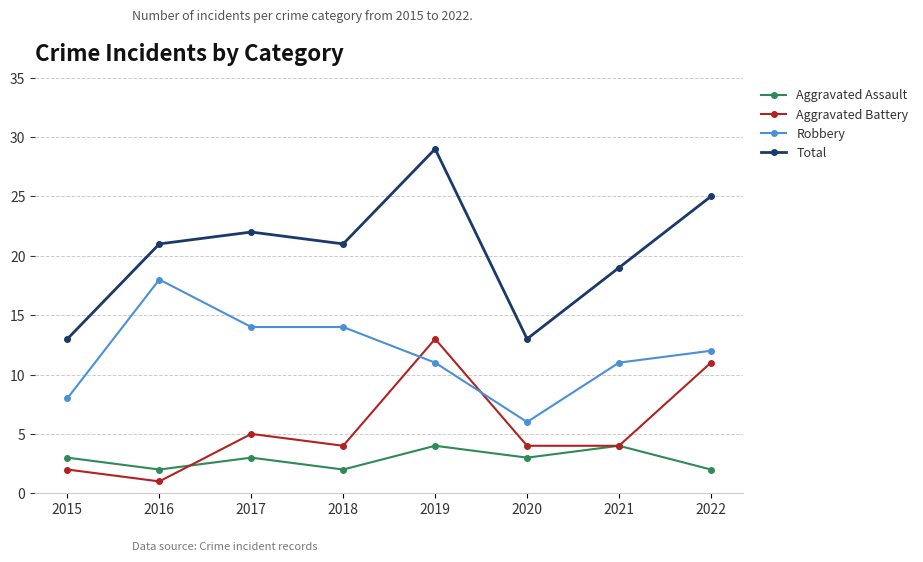

What are all the series names shown in the legend?

Aggravated Assault, Aggravated Battery, Robbery, Total